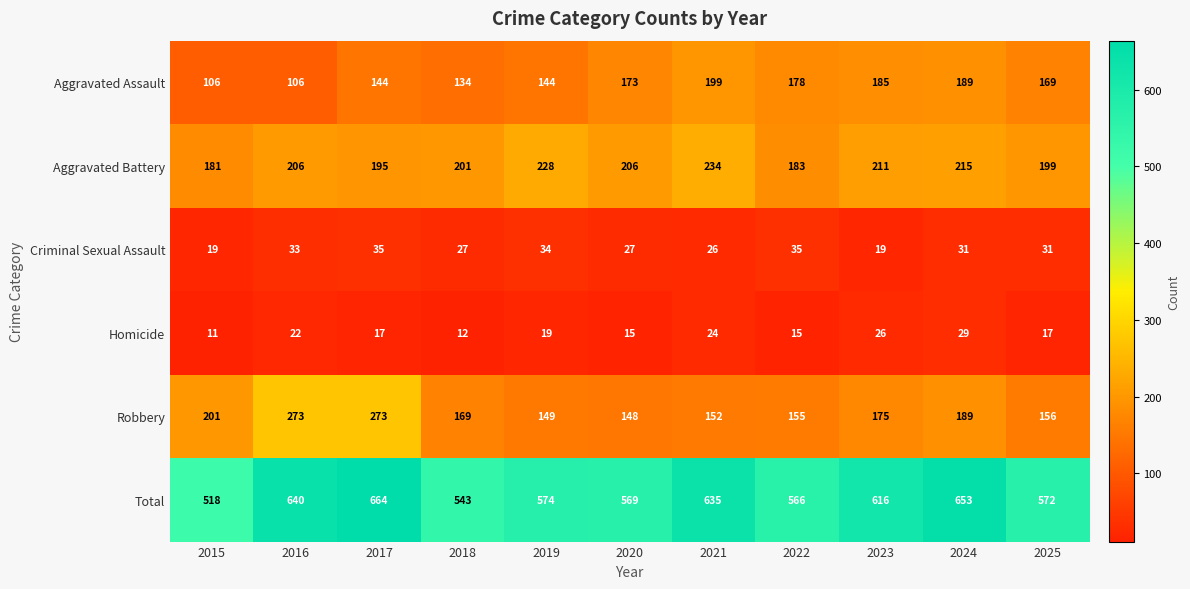

What is the difference between the Aggravated Battery values at 2016 and 2019?

22